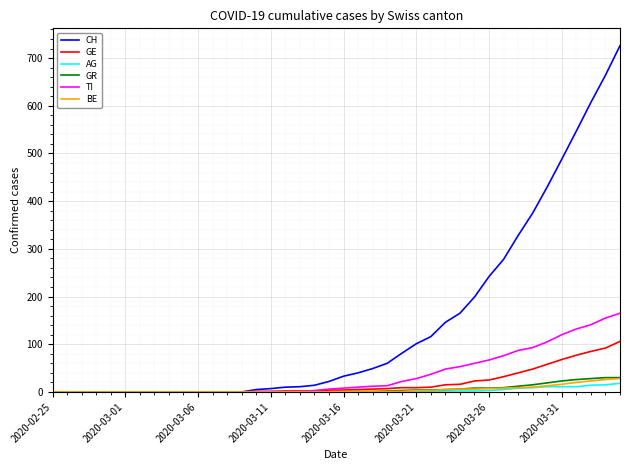

Which series has the largest total across all categories?

CH